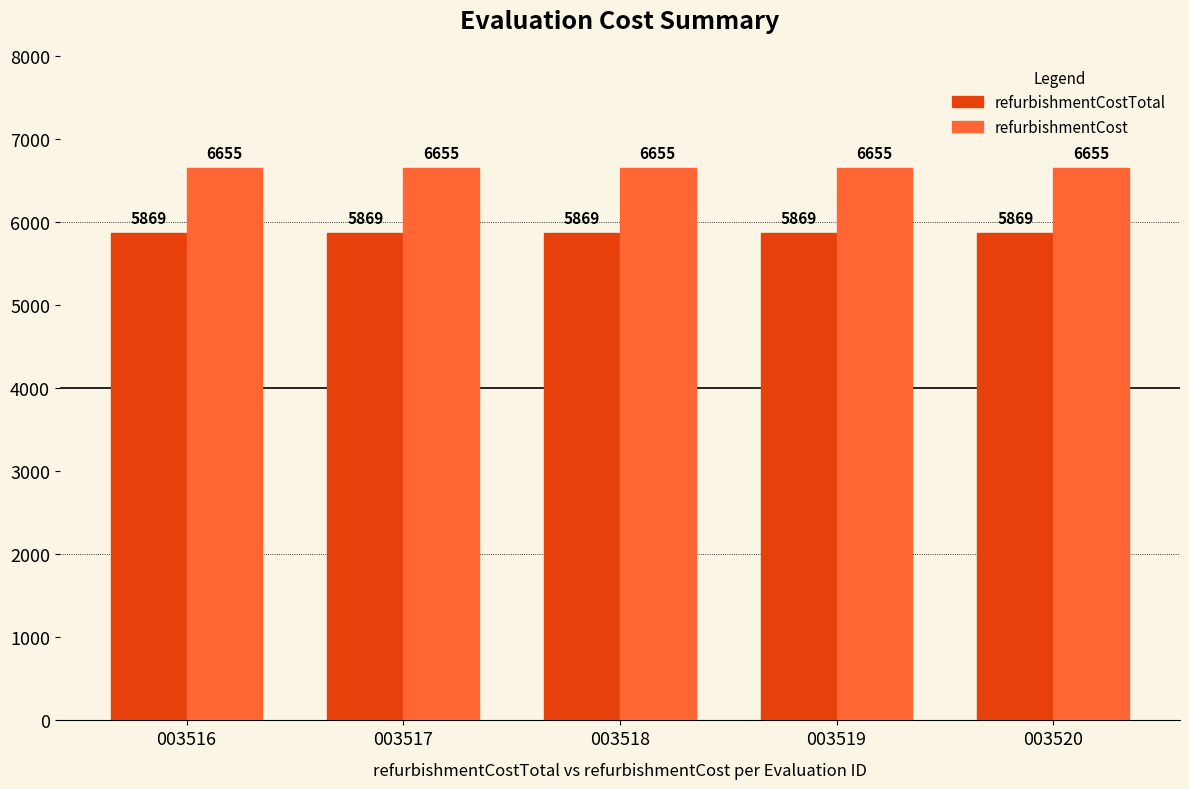

Rank the series by their maximum value, from highest to lowest.

refurbishmentCost, refurbishmentCostTotal